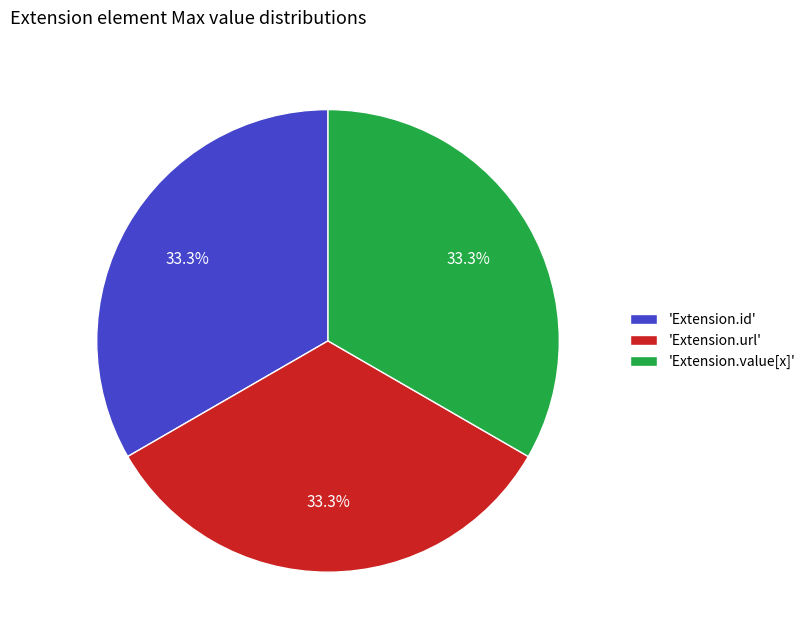

What is the ratio of the value at 'Extension.id' to the value at 'Extension.value[x]'?

1.0